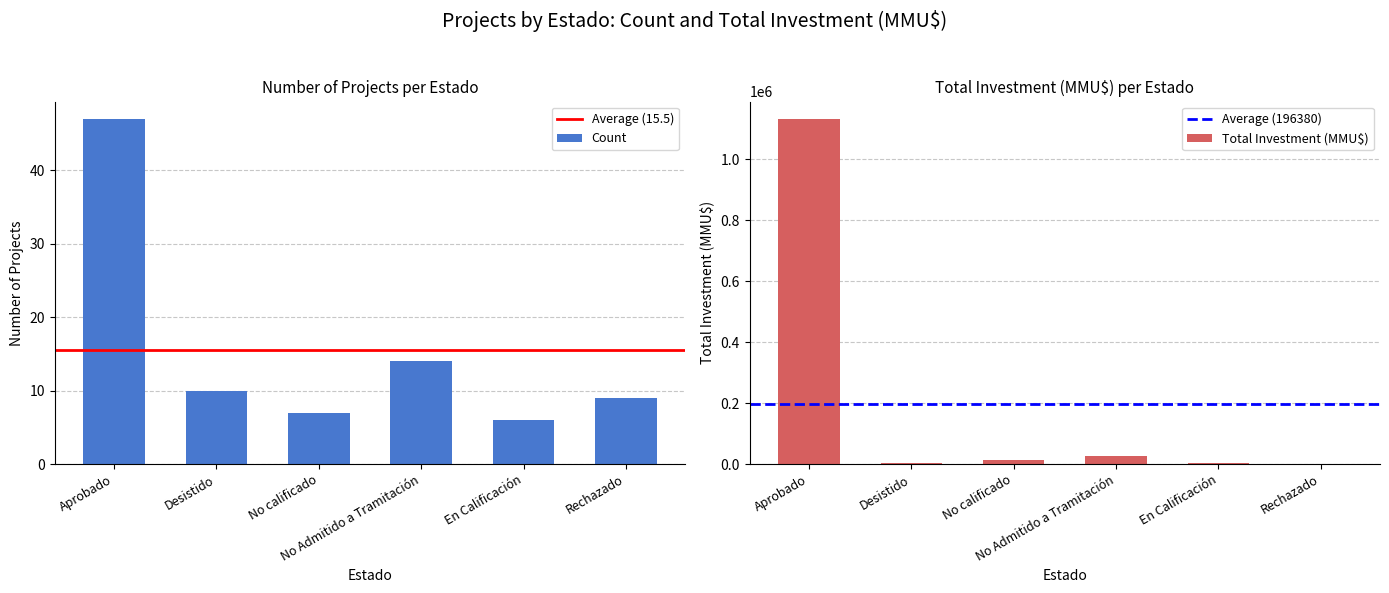

Which series has the largest total across all categories?

Total Investment (MMU$)